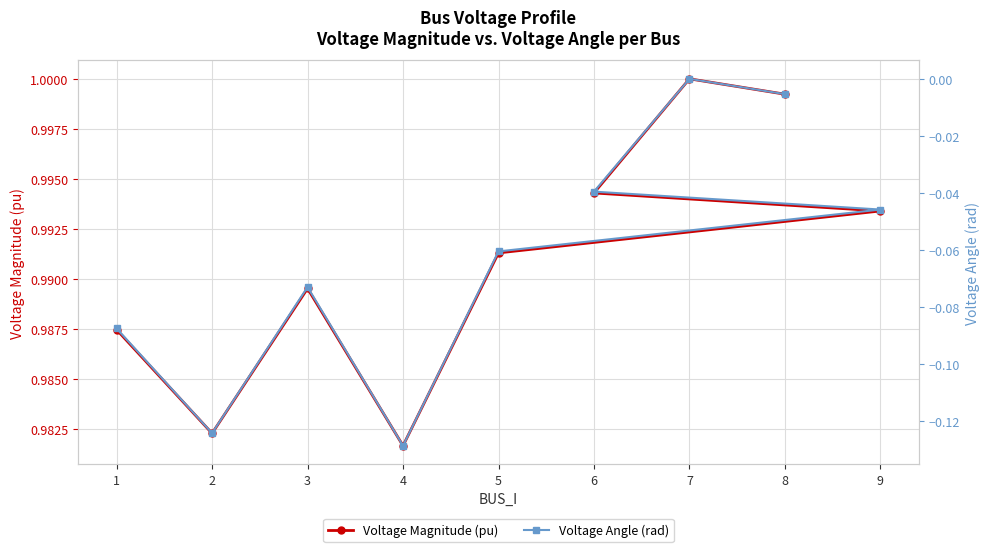

Reading left to right, list all the values displayed in this chart.

Voltage Magnitude (pu): 1=1.0	2=1.0	3=1.0	4=1.0	5=1.0	9=1.0	6=1.0	7=1.0	8=1.0
Voltage Angle (rad): 1=-0.1	2=-0.1	3=-0.1	4=-0.1	5=-0.1	9=-0.0	6=-0.0	7=0.0	8=-0.0